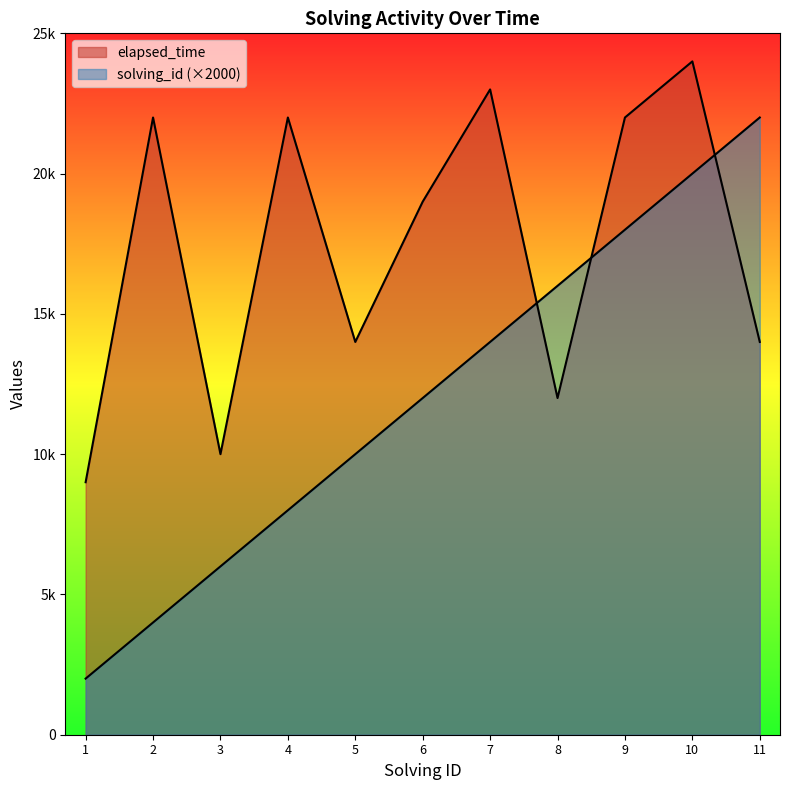

The value of solving_id at 7 is 14000. True or false?

True